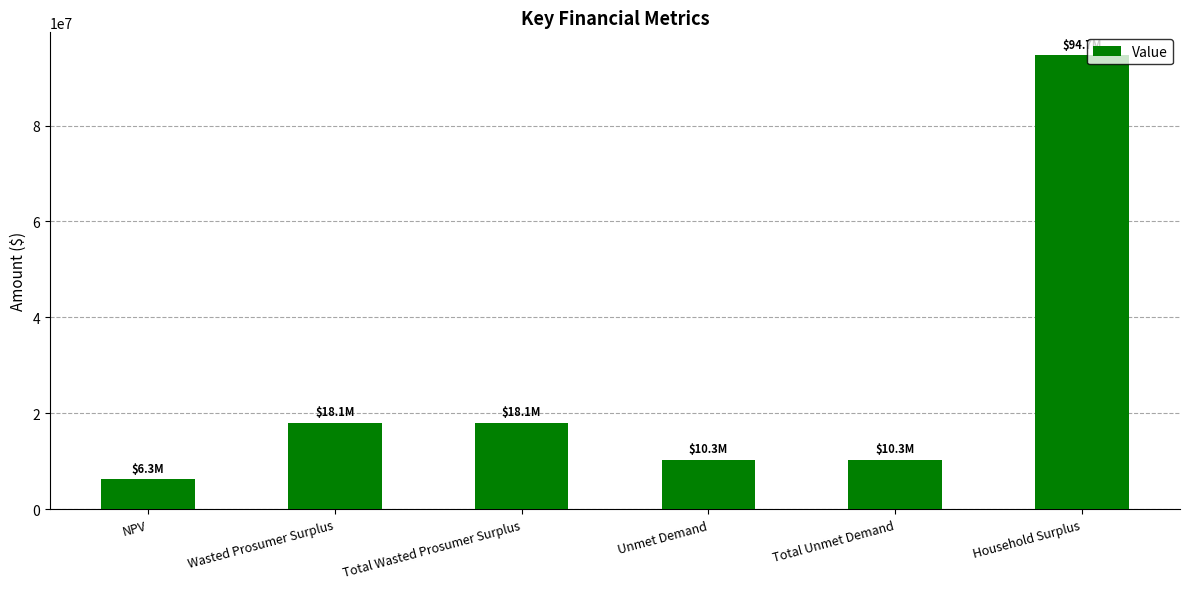

What is the minimum value shown in the chart?

6259478.1